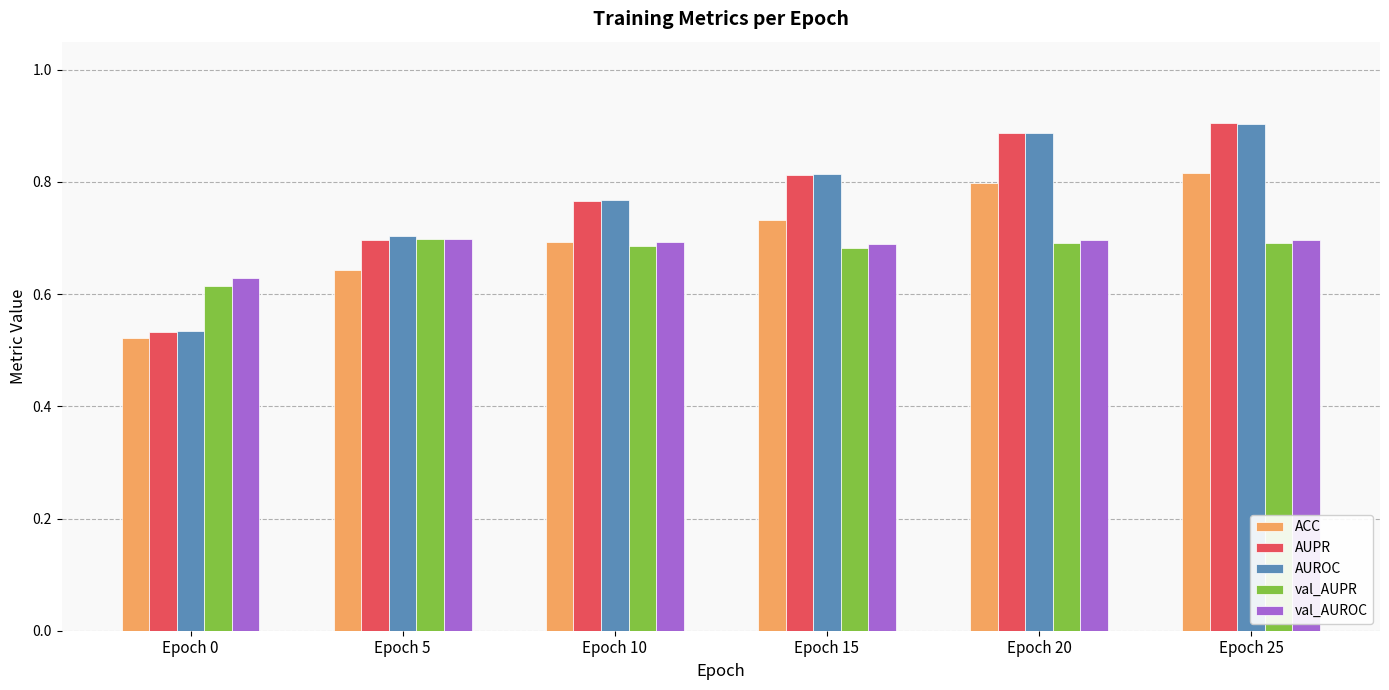

Which label corresponds to the smallest value in the chart?

Epoch 0